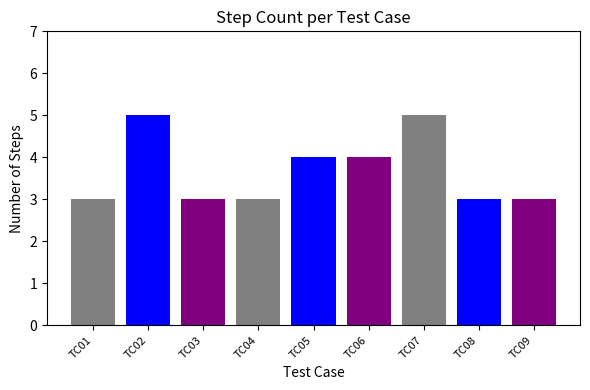

Count the number of data series in this chart.

1